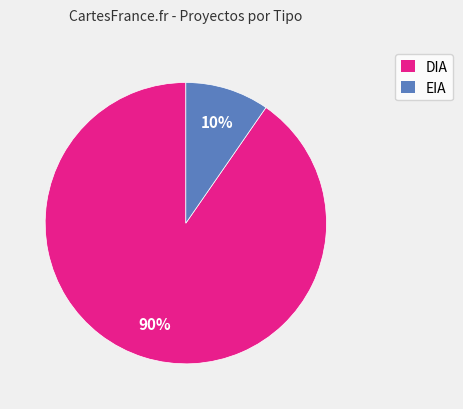

Which has a higher value, DIA or EIA?

DIA